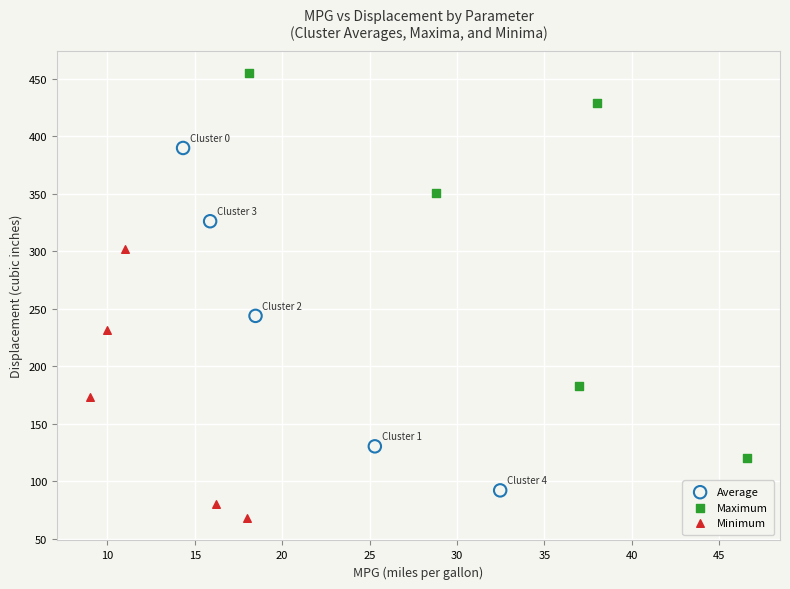

Which series has the widest spread of Y values?

Maximum